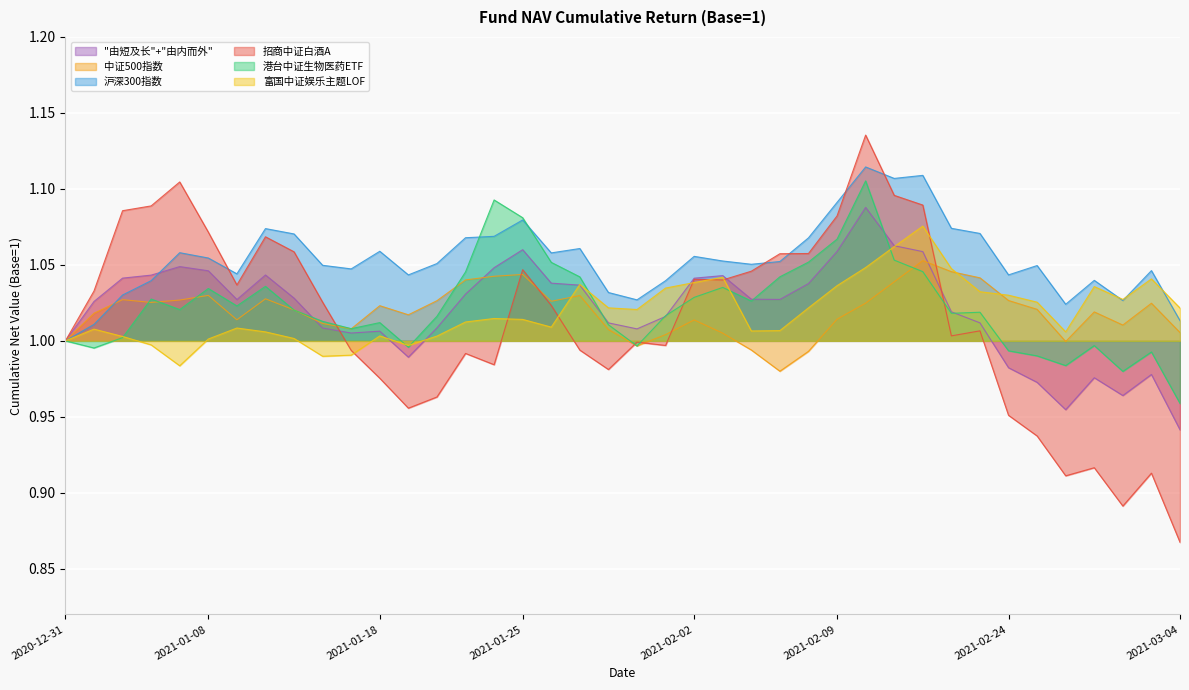

Which series has the largest total across all categories?

沪深300指数